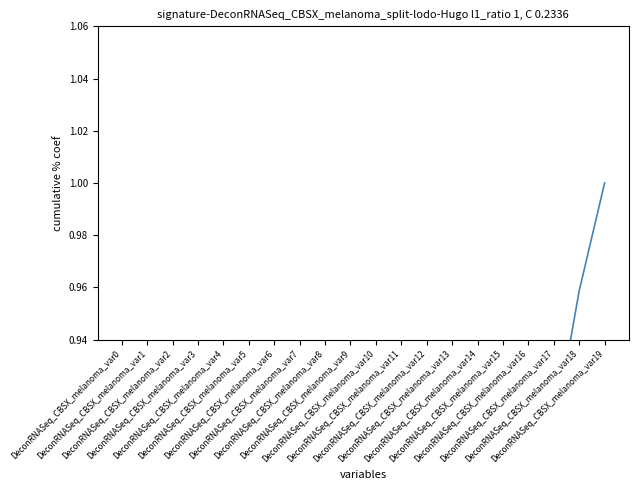

Rank the categories by value from lowest to highest.

DeconRNASeq_CBSX_melanoma_var0, DeconRNASeq_CBSX_melanoma_var1, DeconRNASeq_CBSX_melanoma_var2, DeconRNASeq_CBSX_melanoma_var3, DeconRNASeq_CBSX_melanoma_var4, DeconRNASeq_CBSX_melanoma_var5, DeconRNASeq_CBSX_melanoma_var6, DeconRNASeq_CBSX_melanoma_var7, DeconRNASeq_CBSX_melanoma_var8, DeconRNASeq_CBSX_melanoma_var9, DeconRNASeq_CBSX_melanoma_var10, DeconRNASeq_CBSX_melanoma_var11, DeconRNASeq_CBSX_melanoma_var12, DeconRNASeq_CBSX_melanoma_var13, DeconRNASeq_CBSX_melanoma_var14, DeconRNASeq_CBSX_melanoma_var15, DeconRNASeq_CBSX_melanoma_var16, DeconRNASeq_CBSX_melanoma_var17, DeconRNASeq_CBSX_melanoma_var18, DeconRNASeq_CBSX_melanoma_var19